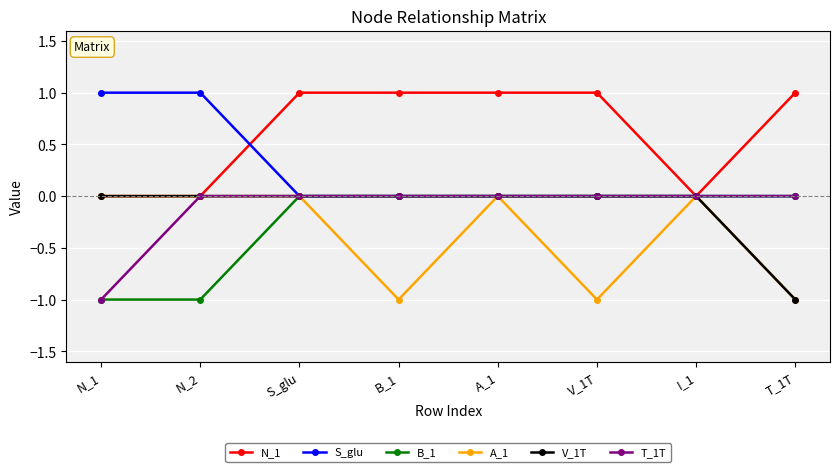

Count the number of data series in this chart.

6